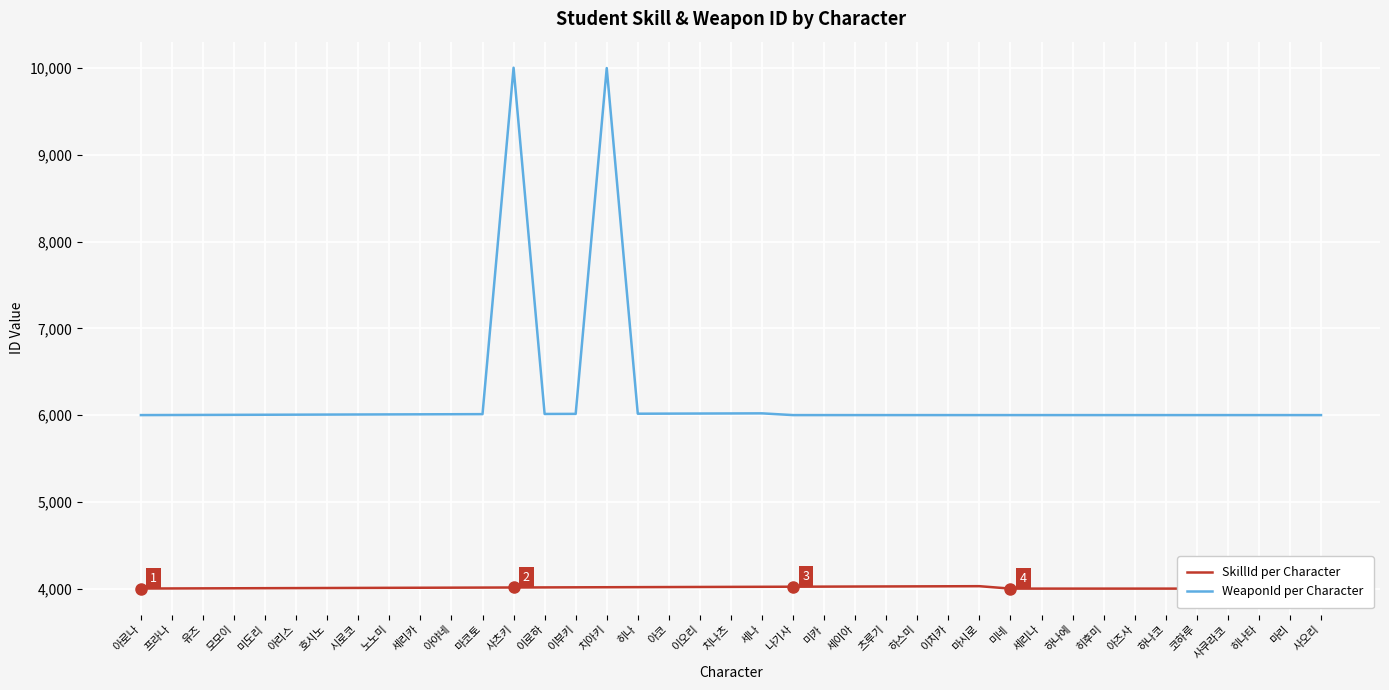

How many series are shown in this chart?

2